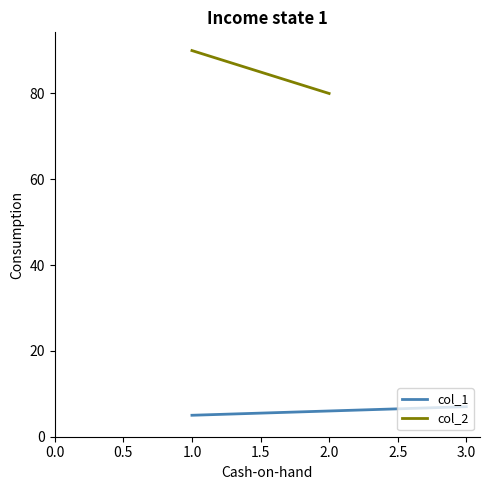

What is the sum of all values?

18